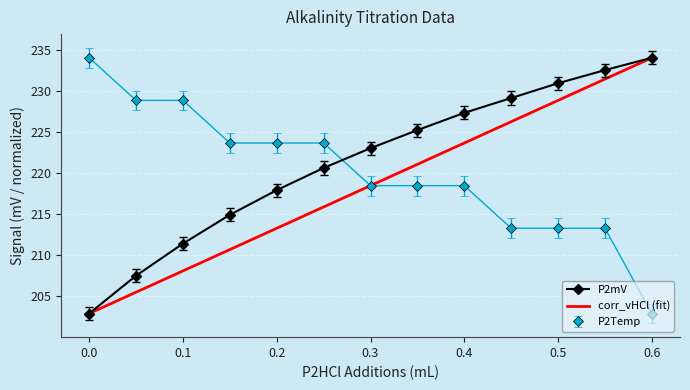

How many categories are shown in the chart?

13